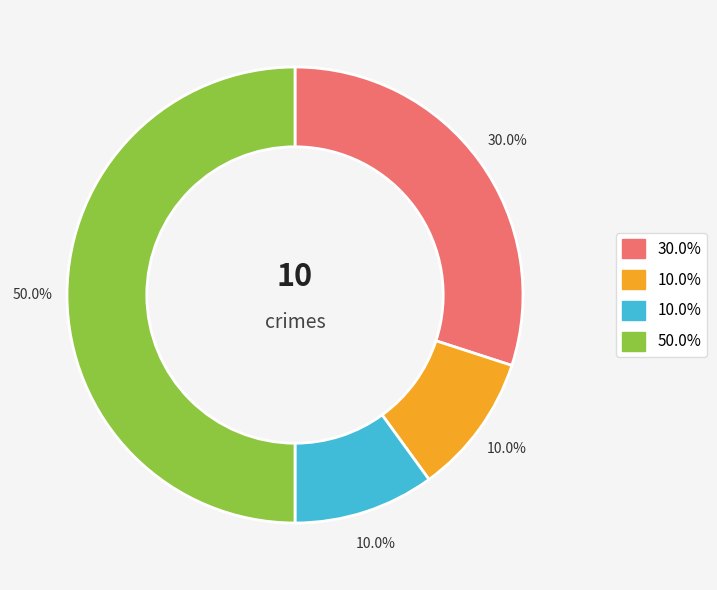

Does any single category account for the majority?

No